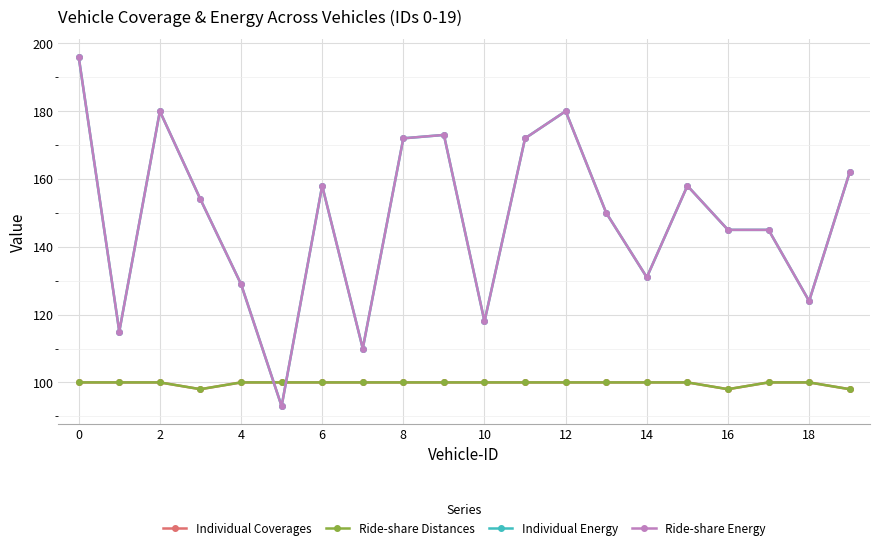

How many interior local valleys does the Ride-share Distances series have?

2